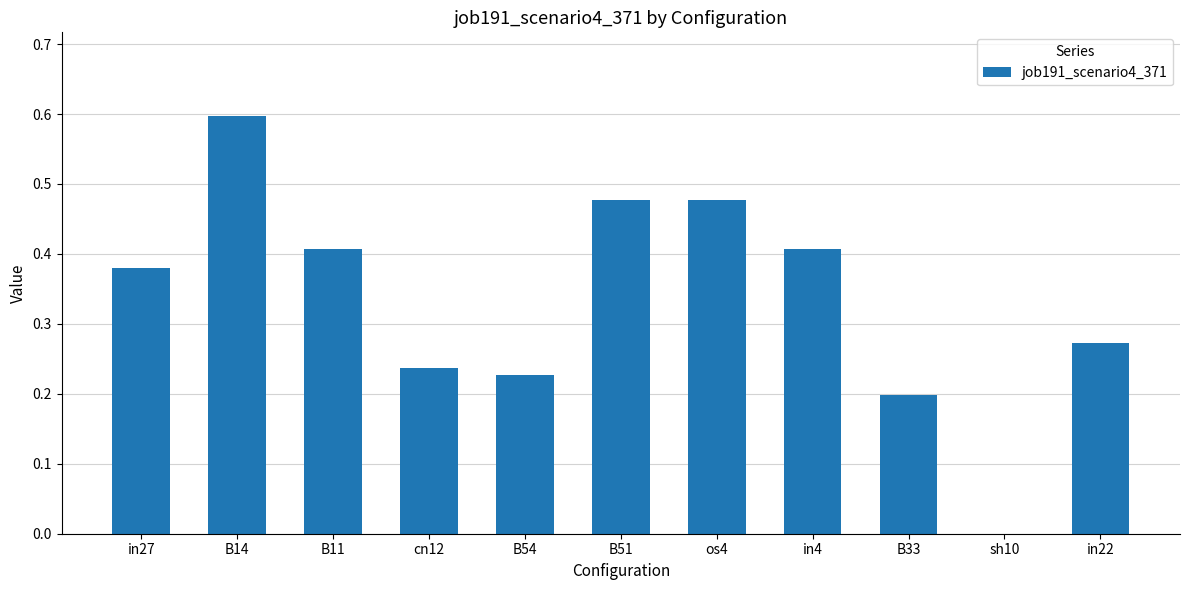

What is the maximum value shown in the chart?

0.6